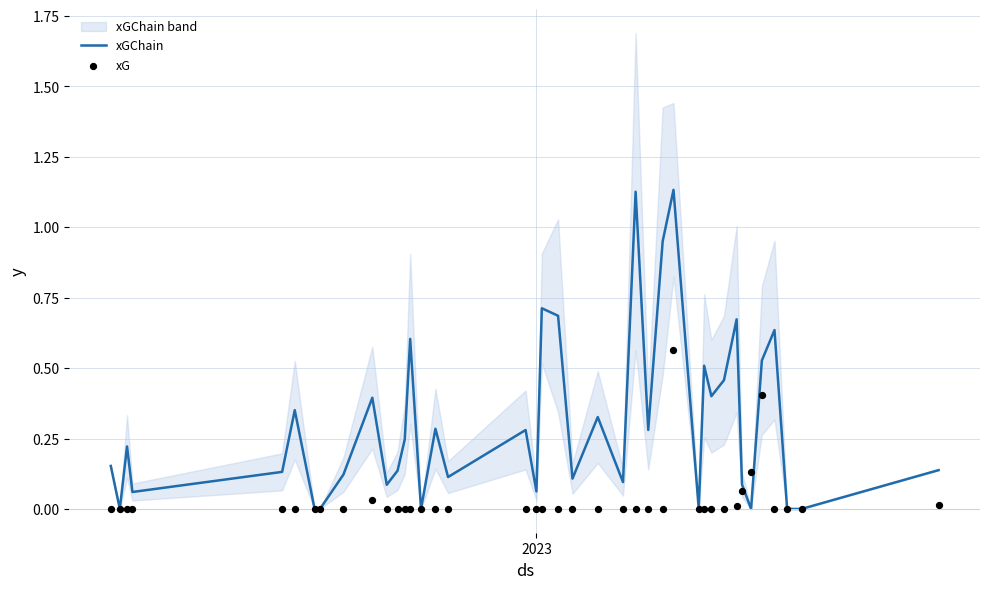

Which series reaches the maximum Y coordinate?

xGChain